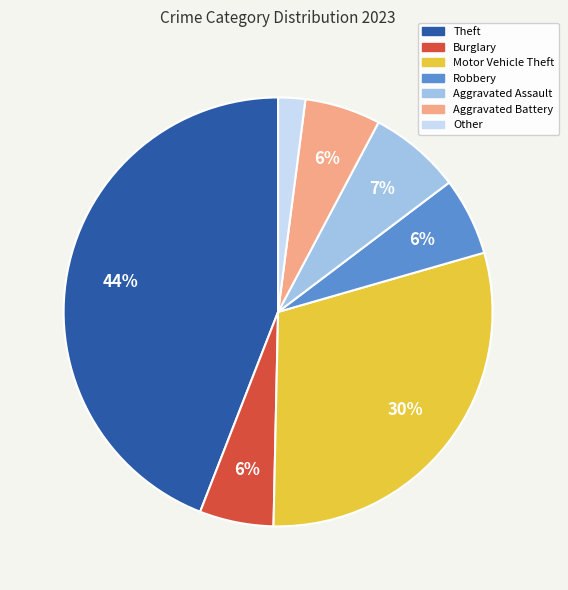

How many slices are in this pie chart?

7